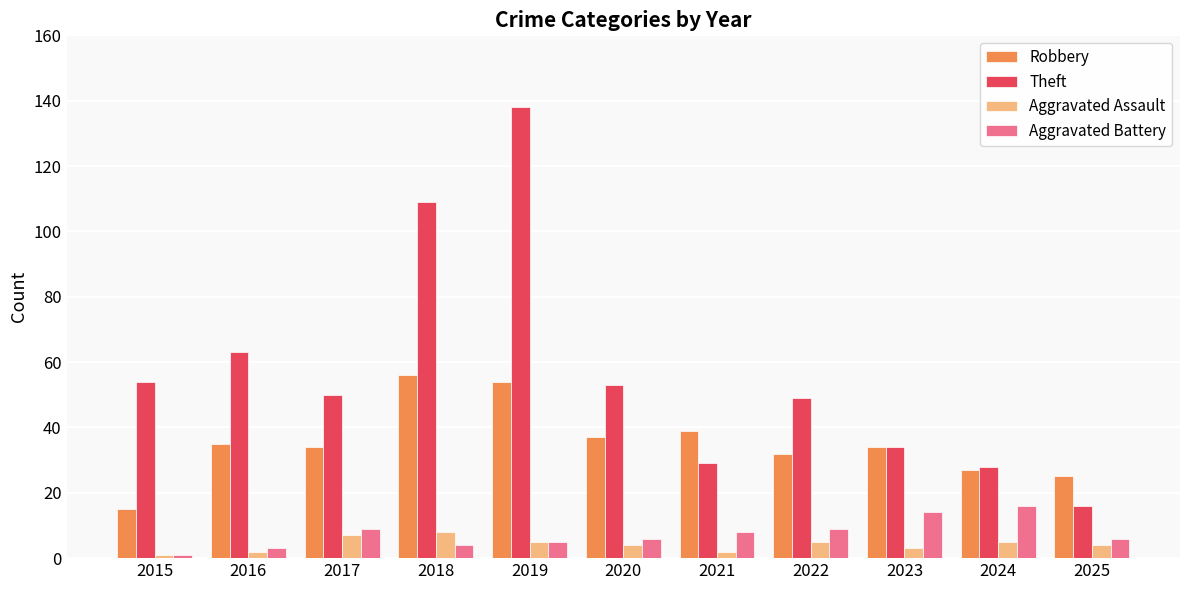

What is the value of the Aggravated Assault bar at the 8th from the left?

5